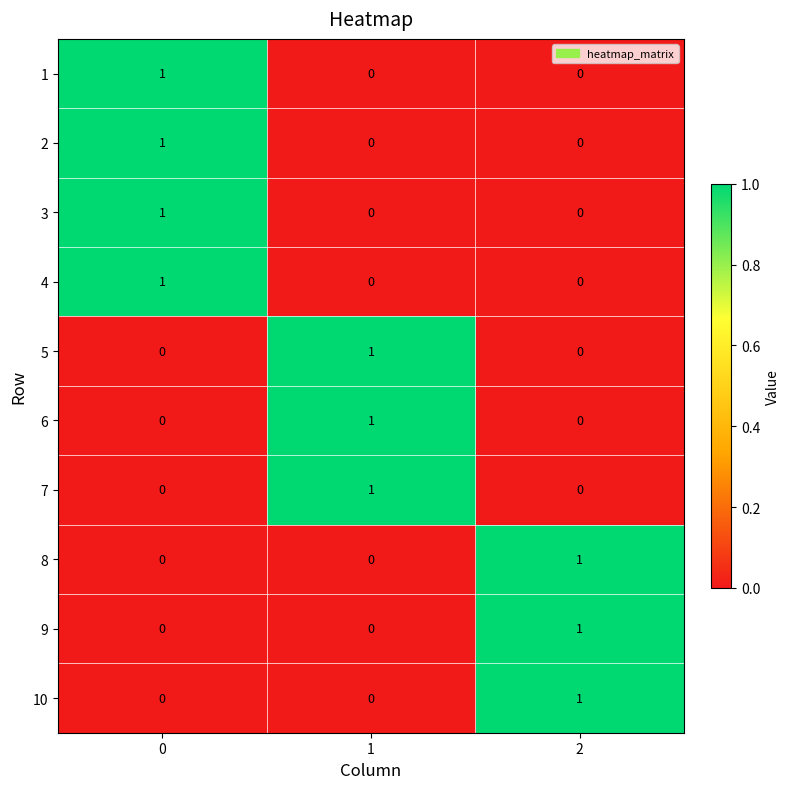

Is the value of 6 at 1 greater than the value of 10 at 0?

Yes